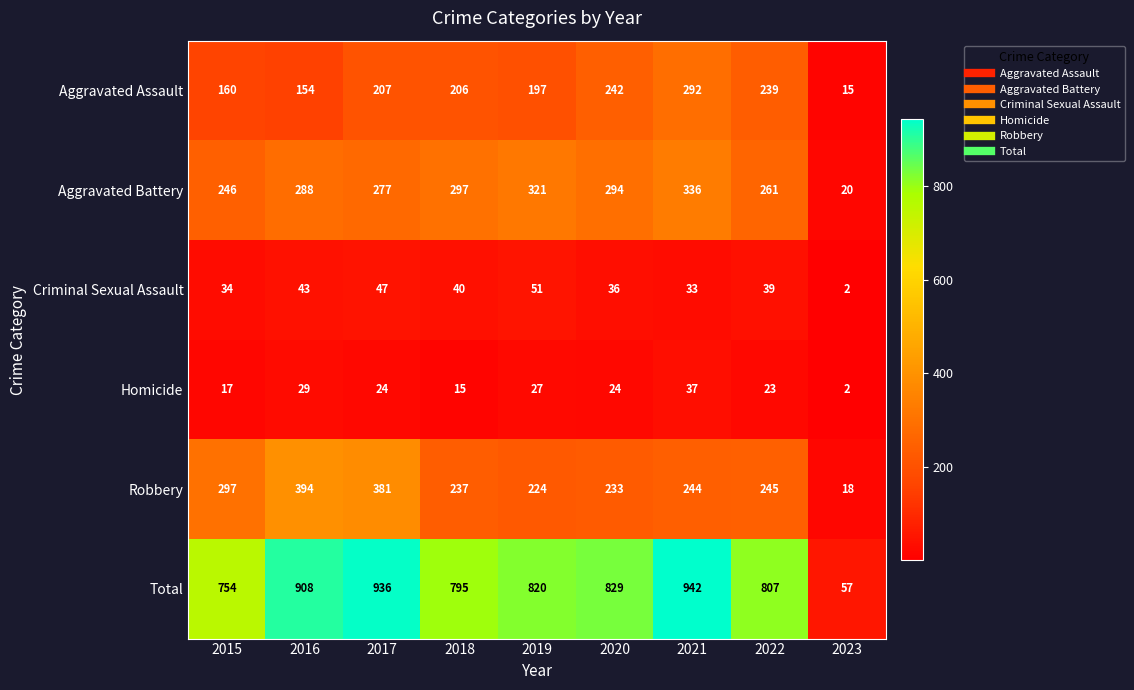

What is the difference between the Aggravated Battery values at 2023 and 2017?

257